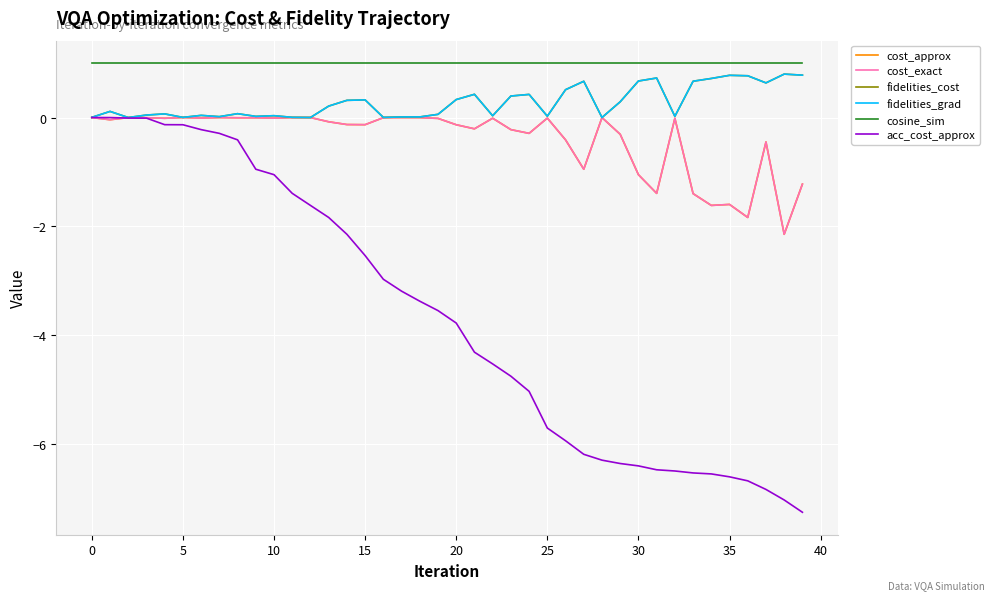

Is this an area chart (filled region under the line)?

No